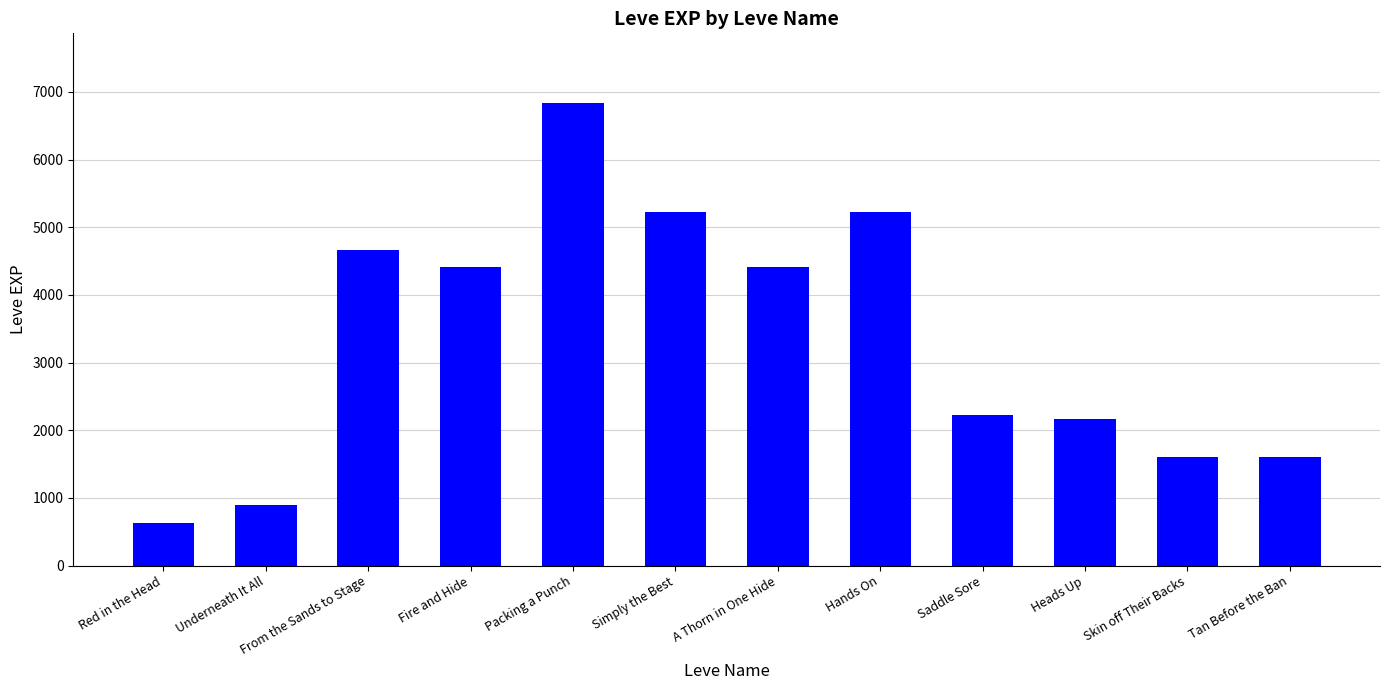

What is the sum of the values at Saddle Sore and Simply the Best?

7450